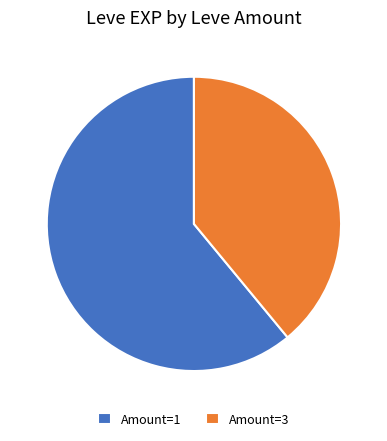

The Amount=1 slice represents 47% of the pie. True or false?

False